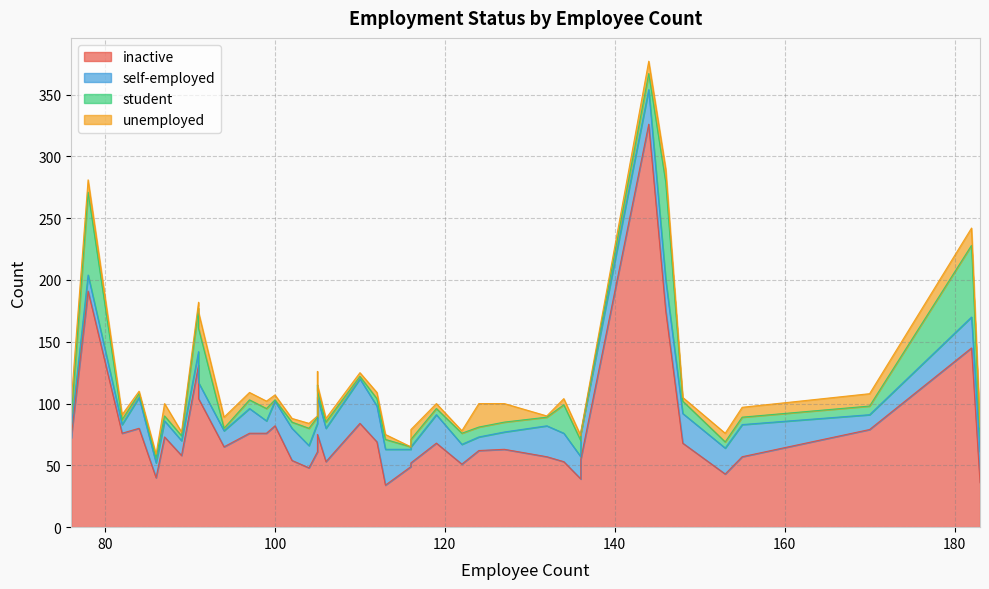

Is the value of inactive at 116 greater than the value of unemployed at 124?

Yes